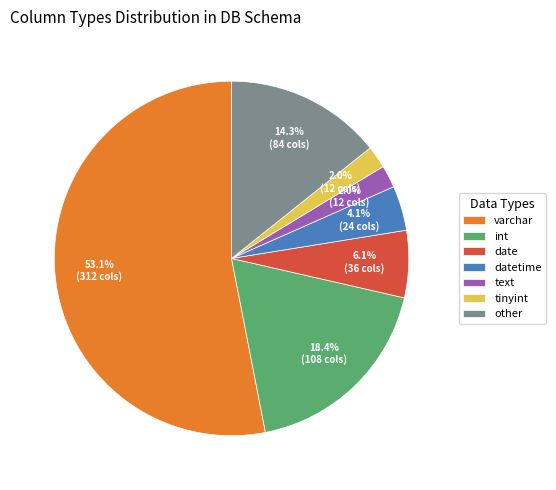

Which has a higher value, other or int?

int